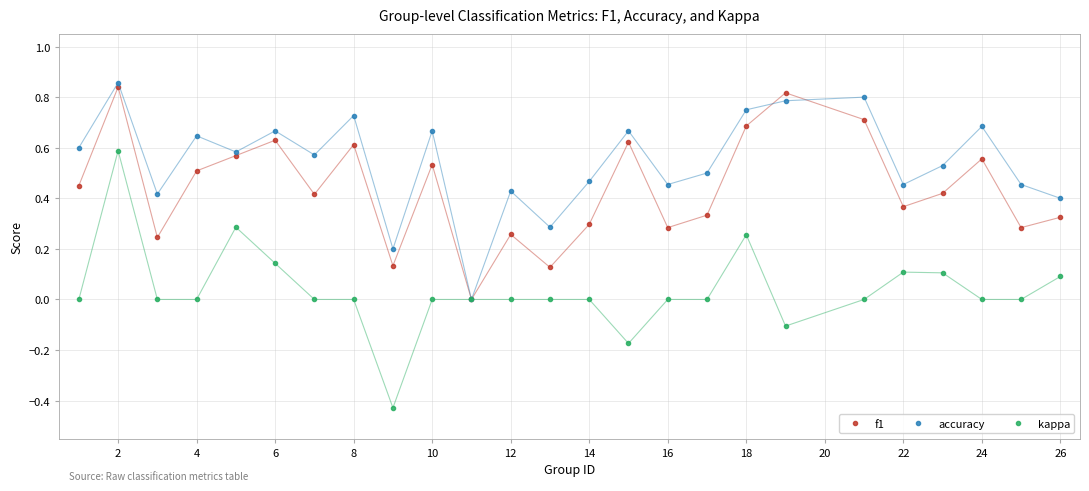

Which series has the largest total across all categories?

accuracy